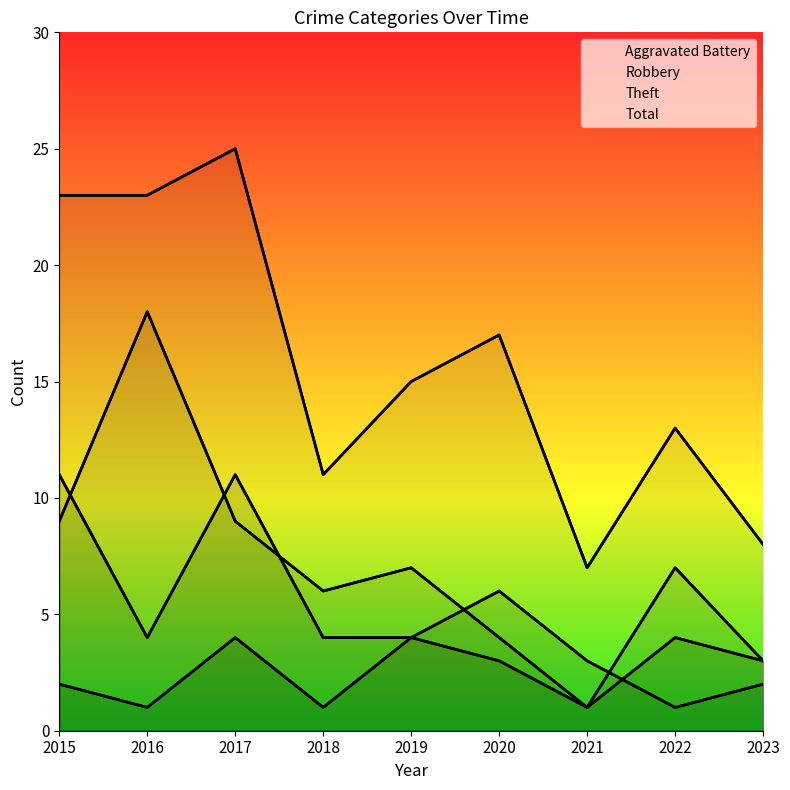

List the series in order of their peak value, lowest first.

Aggravated Battery, Robbery, Theft, Total